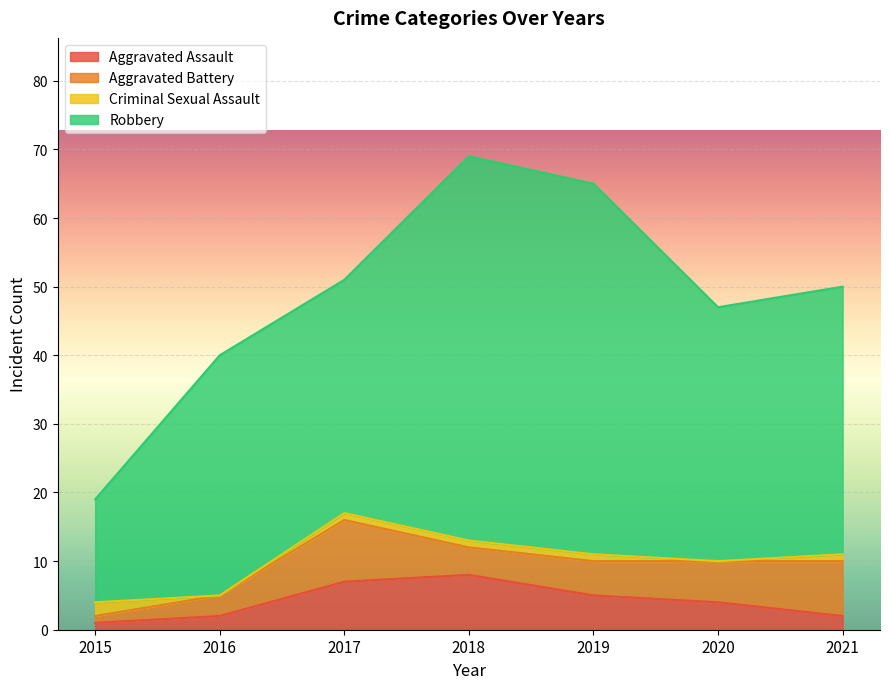

Reading right to left, extract all data points from this chart.

Aggravated Assault: 2	4	5	8	7	2	1
Aggravated Battery: 8	6	5	4	9	3	1
Criminal Sexual Assault: 1	0	1	1	1	0	2
Robbery: 39	37	54	56	34	35	15